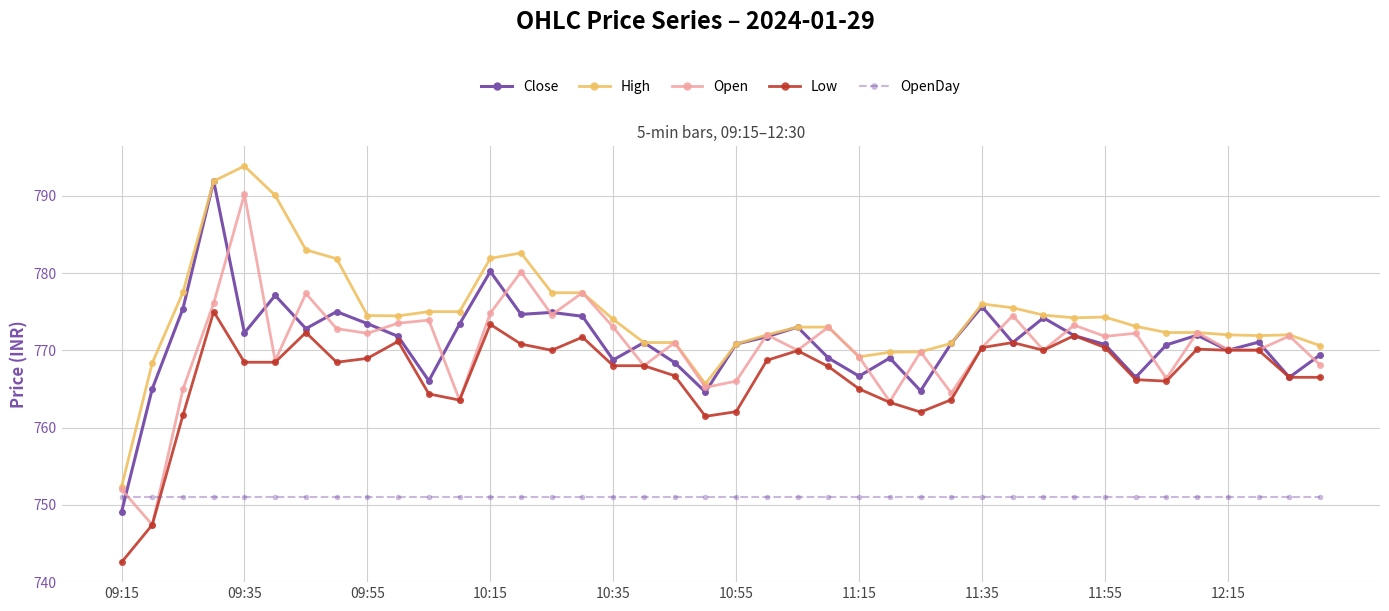

True or false: Low has more than 2 points higher than both neighbors.

True